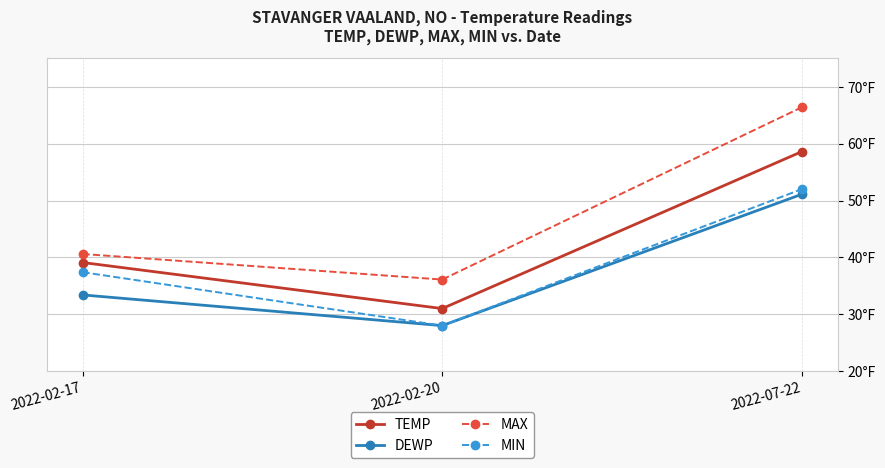

At which category is the sum across all series the highest?

2022-07-22